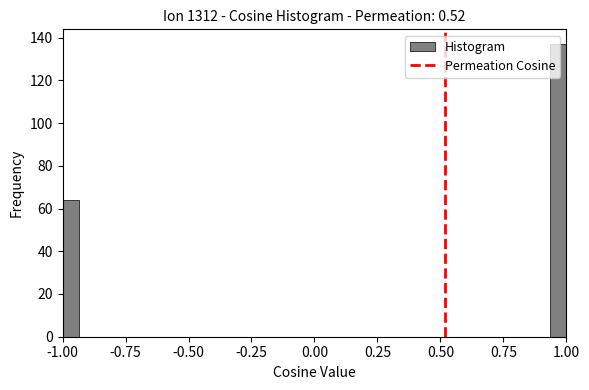

Read against the x-axis, roughly where is the centre of the tallest bar?

0.95